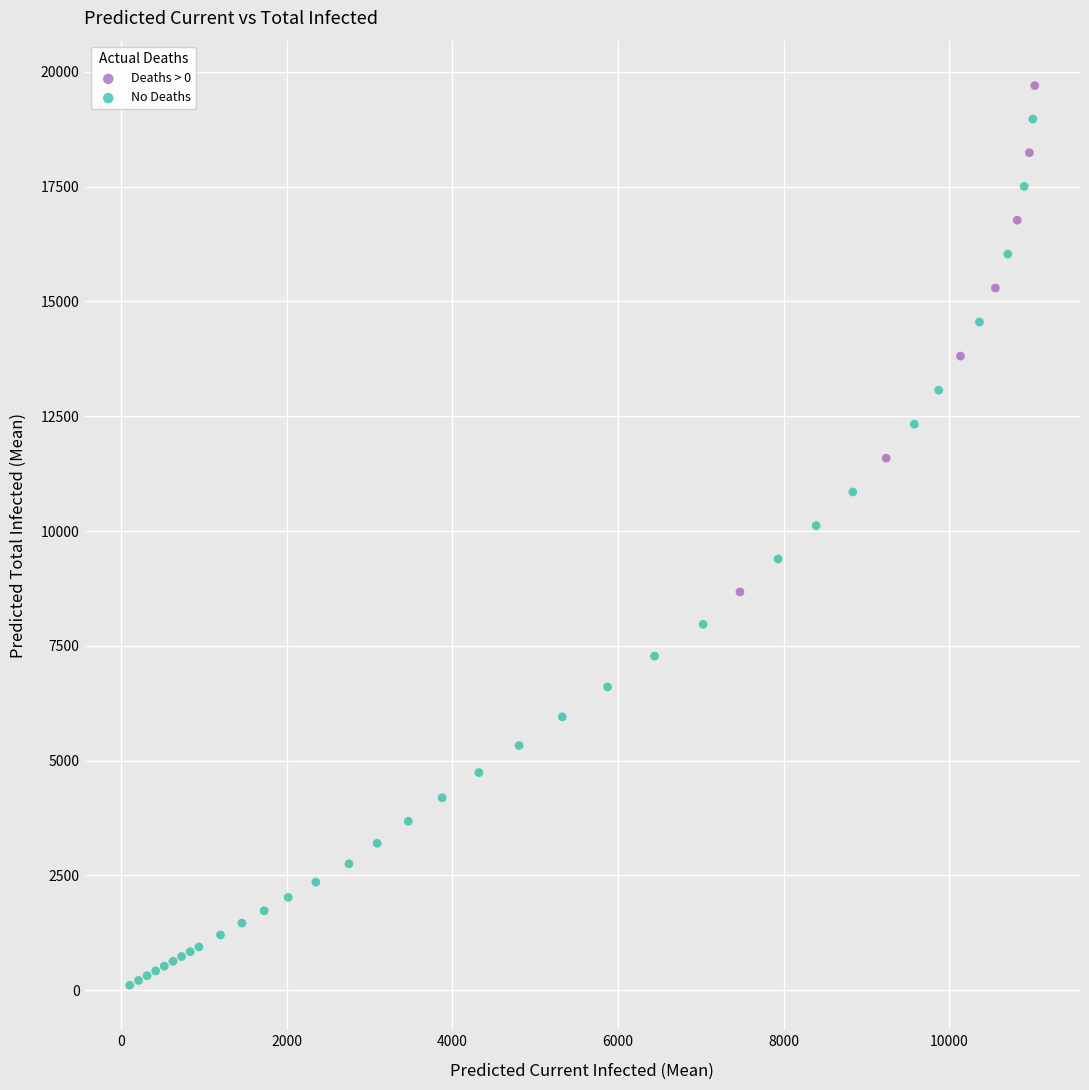

Which series has the widest spread of Y values?

No Deaths